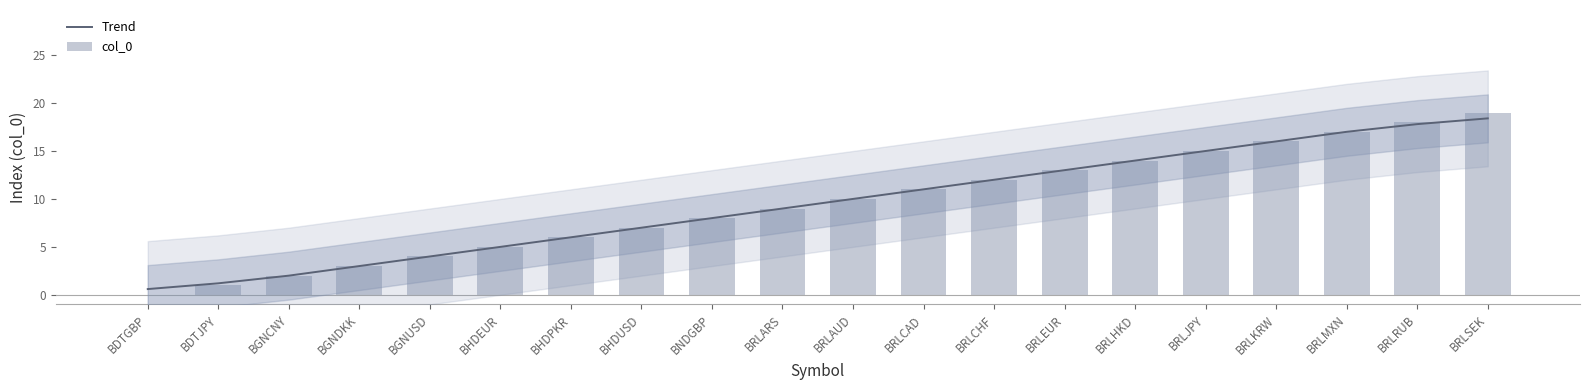

How many values in the Trend series exceed 10?

9